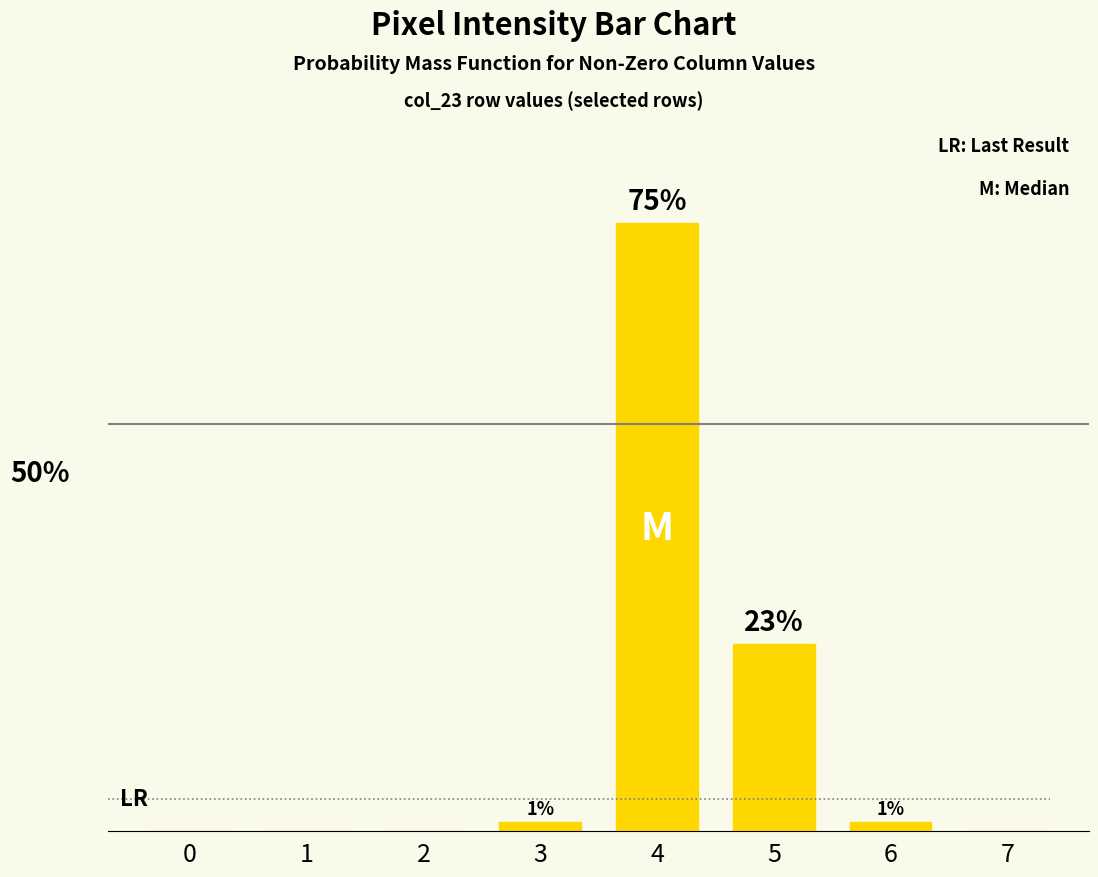

What is the change in value from 2 to 3?

+1.2